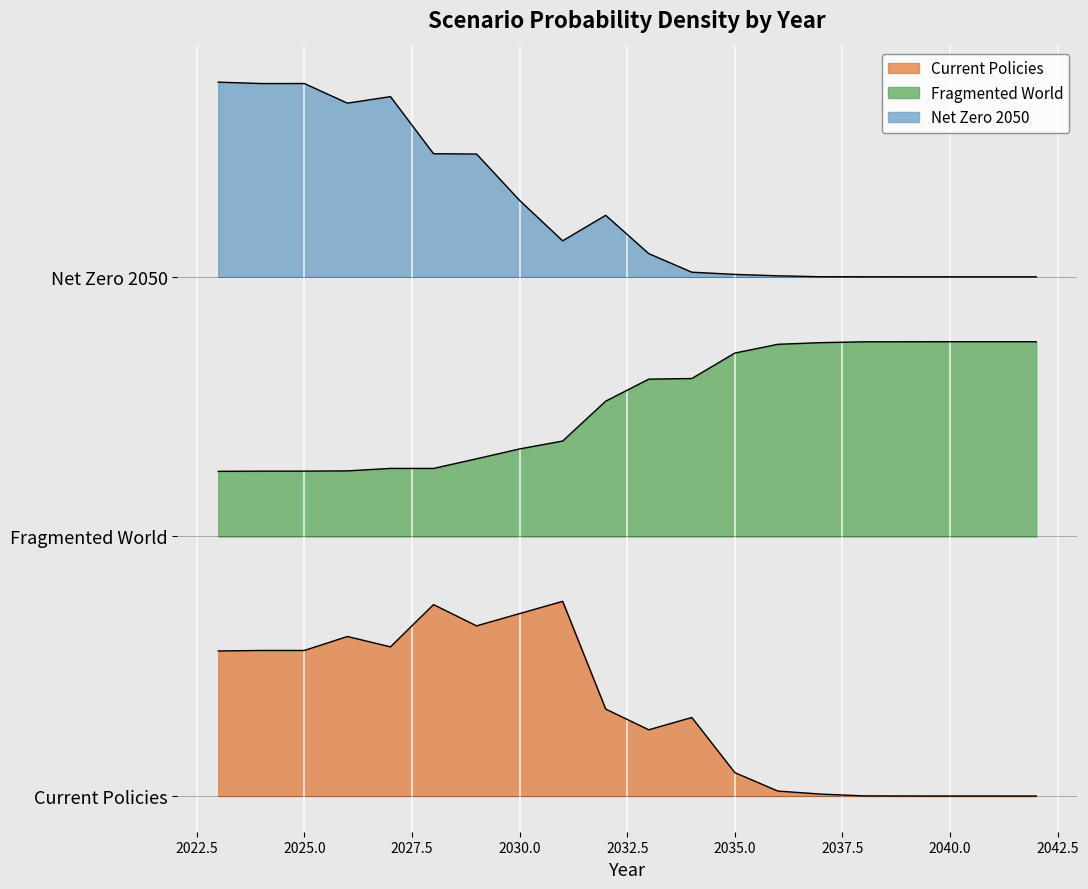

Read the Fragmented World value at 2036.

2.1